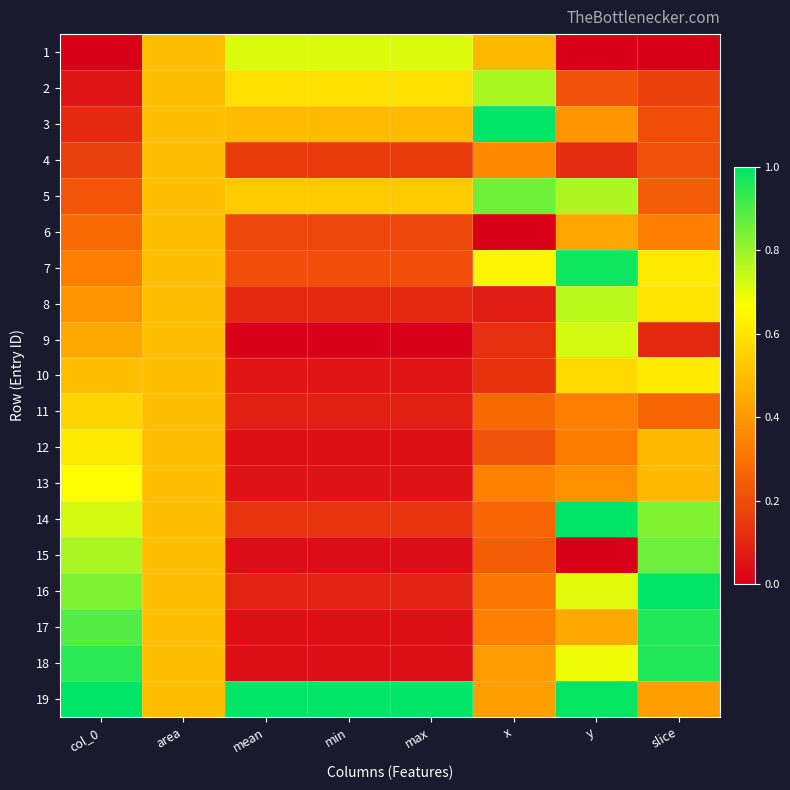

How many categories are shown in the chart?

8